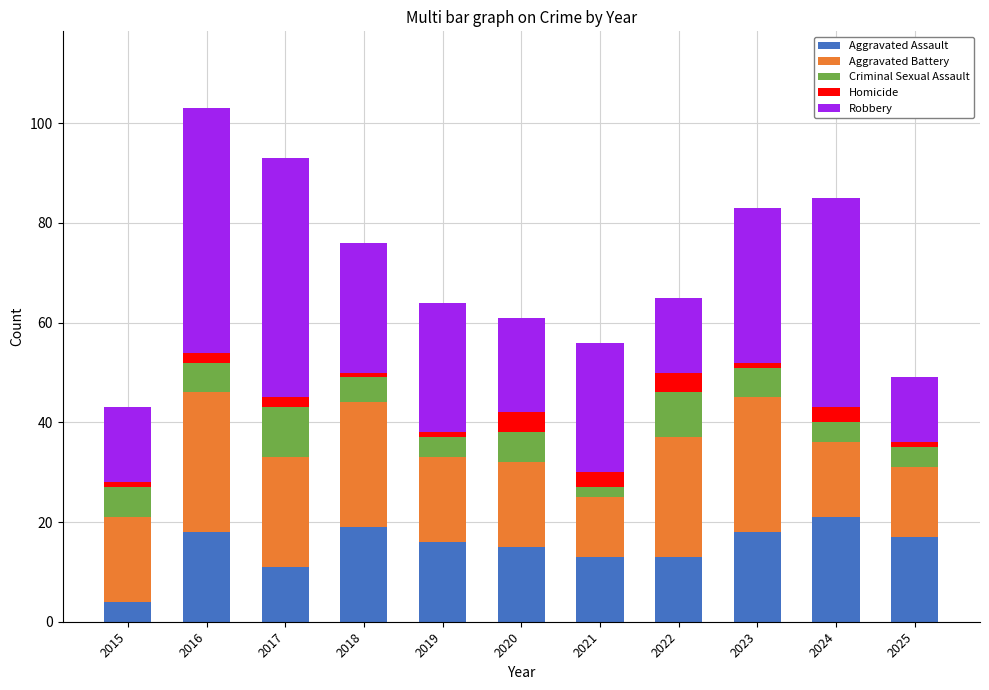

Count the number of categories in the chart.

11